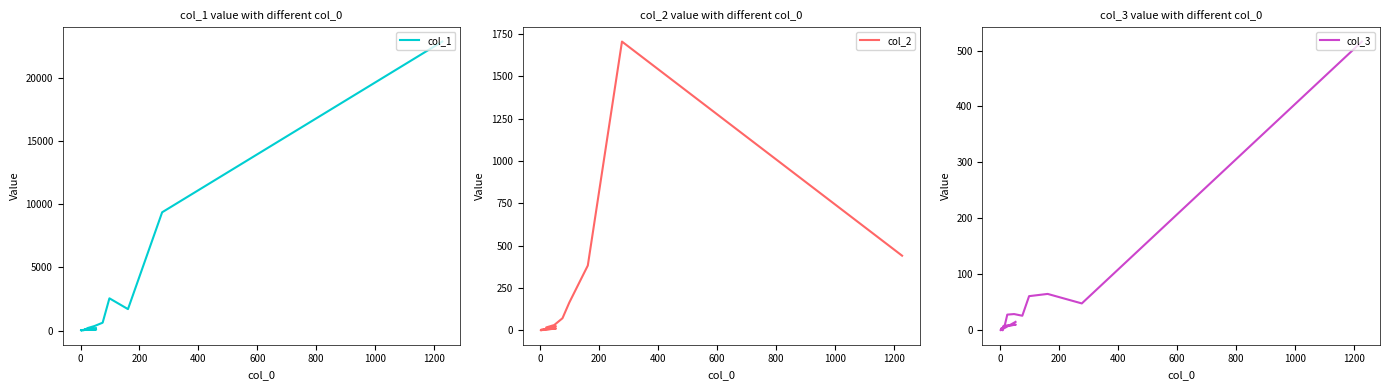

Reading left to right, list all the values displayed in this chart.

col_1: 22914	9378	1699	2556	622	355	196	141	103	100	76	48	29	31	33	39	24	22	20	194
col_2: 441	1704	383	164	72	32	20	18	11	6	11	4	6	5	2	4	4	2	1	24
col_3: 516	48	65	61	26	29	28	19	19	8	10	7	8	0	4	1	4	2	0	15